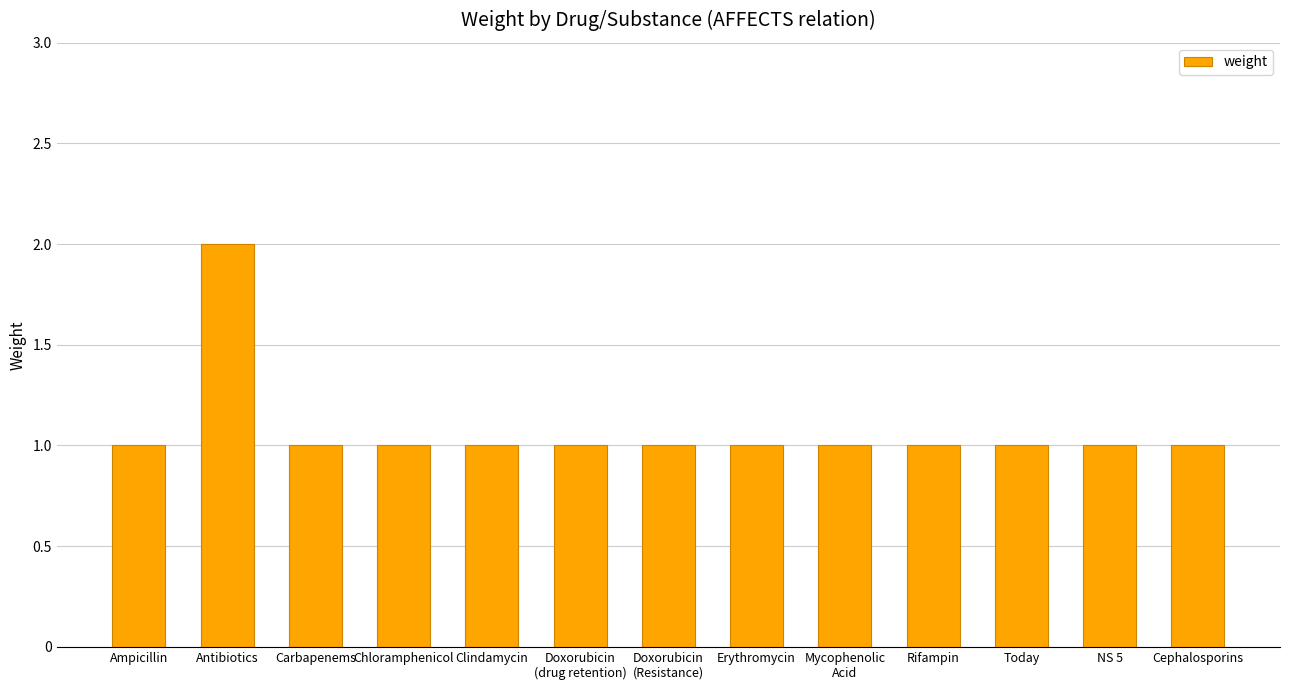

What is the sum of all values?

14